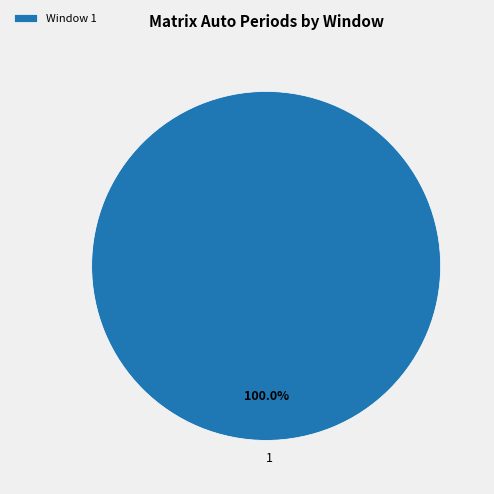

Does any single category account for the majority?

Yes